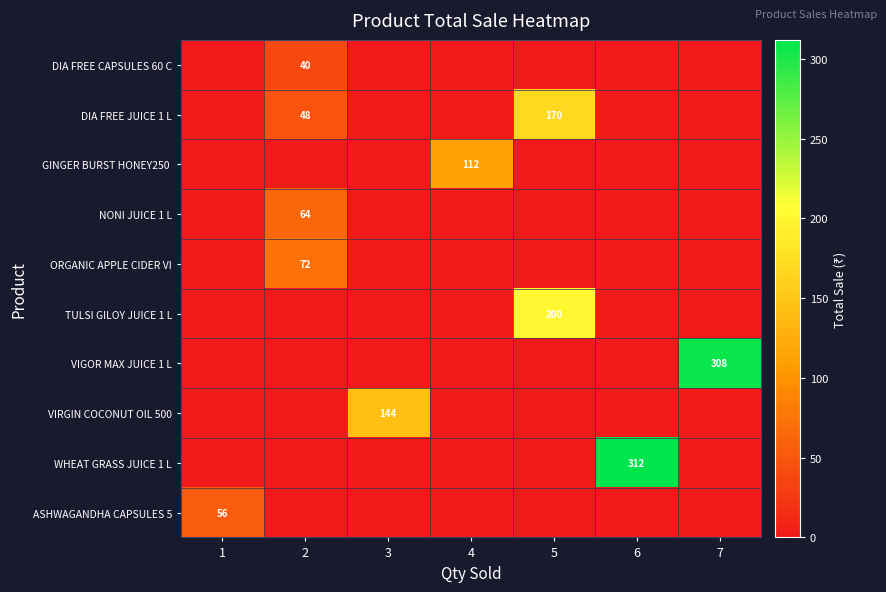

Reading left to right, what are all the values shown in this chart?

row_0: 0	40	0	0	0	0	0
row_1: 0	48	0	0	170	0	0
row_2: 0	0	0	112	0	0	0
row_3: 0	64	0	0	0	0	0
row_4: 0	72	0	0	0	0	0
row_5: 0	0	0	0	200	0	0
row_6: 0	0	0	0	0	0	308
row_7: 0	0	144	0	0	0	0
row_8: 0	0	0	0	0	312	0
row_9: 56	0	0	0	0	0	0